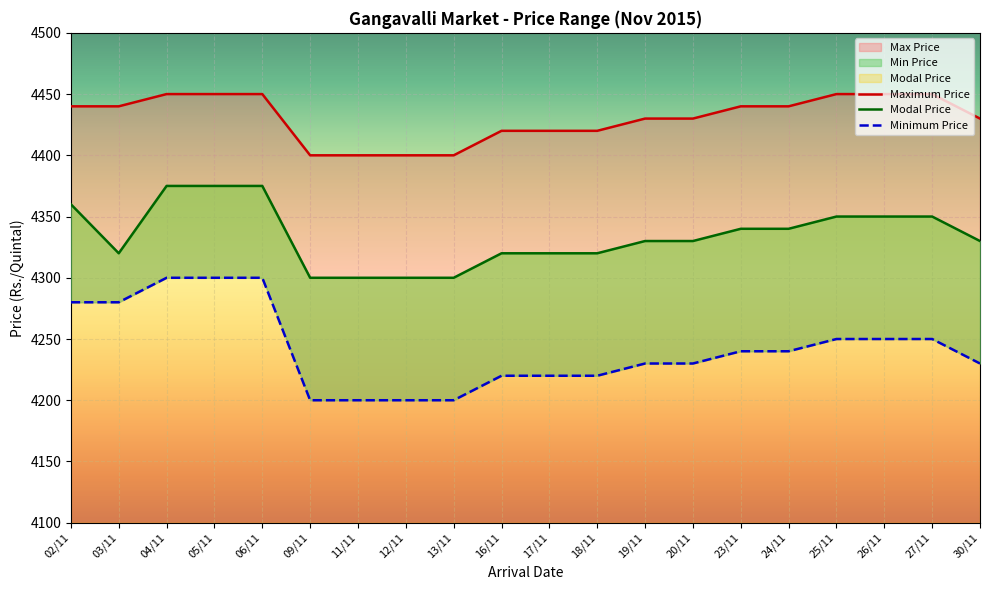

At which label does Modal Price first exceed 4330?

02/11